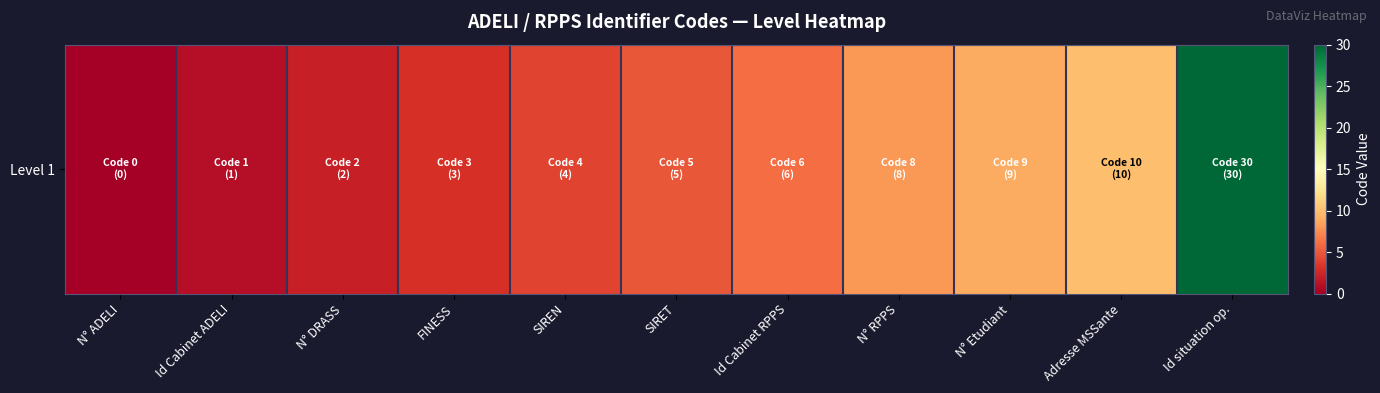

Approximately how many times larger is the value at N° RPPS compared to Id Cabinet RPPS?

1.3